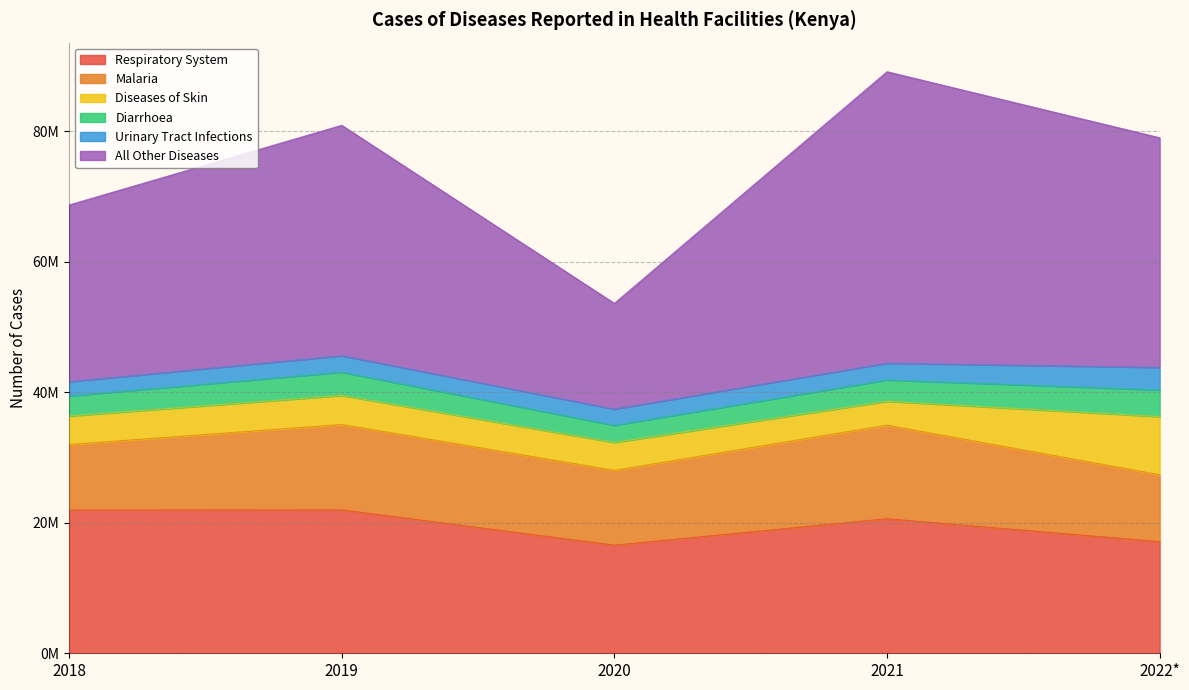

What is the lowest value of the Diarrhoea series?

2626159